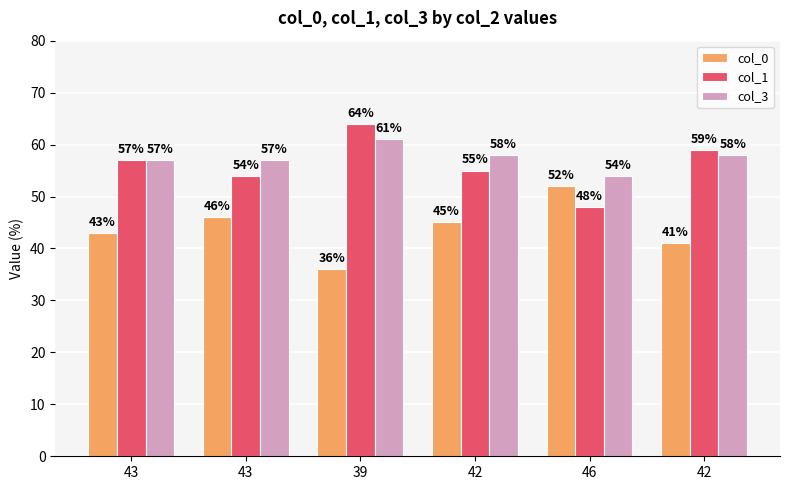

What are all the series names shown in the legend?

col_0, col_1, col_3